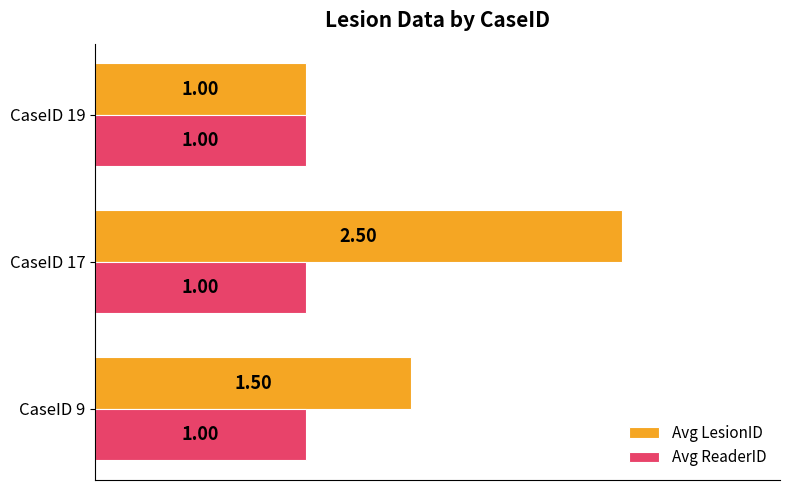

What is the highest value of the Avg LesionID series?

2.5